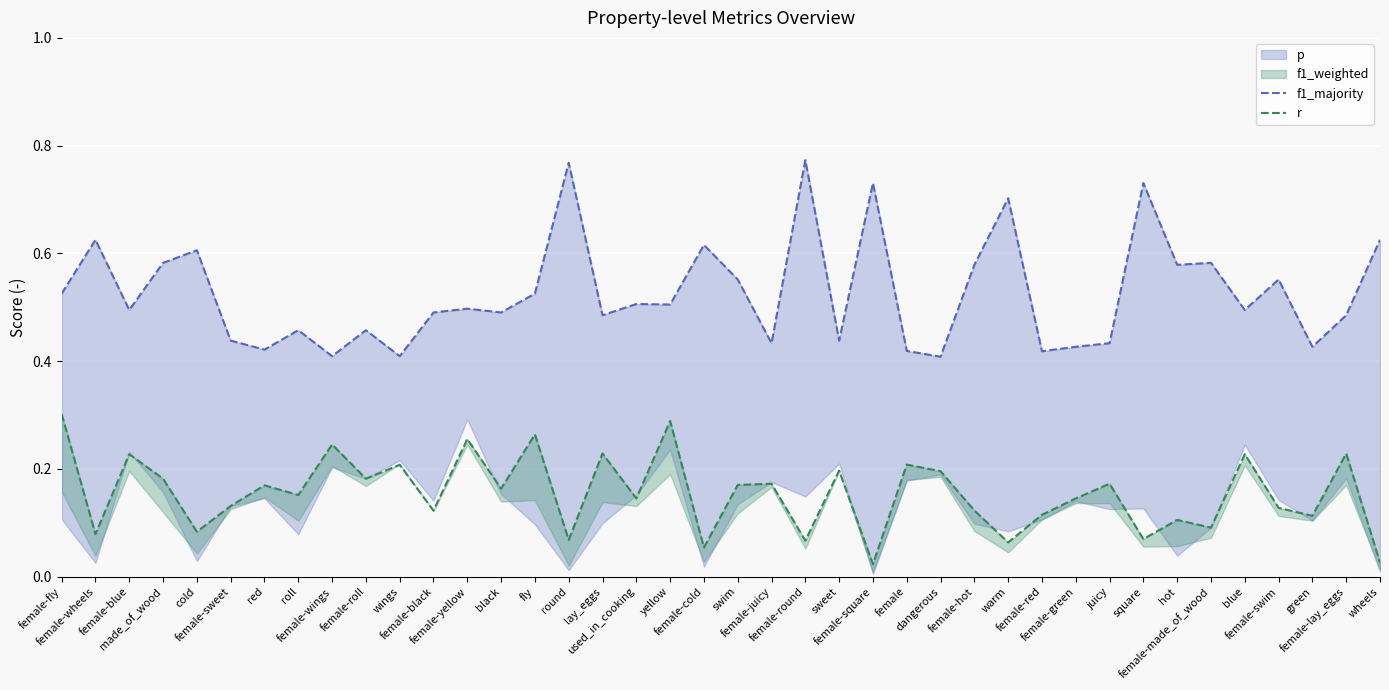

Which series has the largest total across all categories?

f1_majority